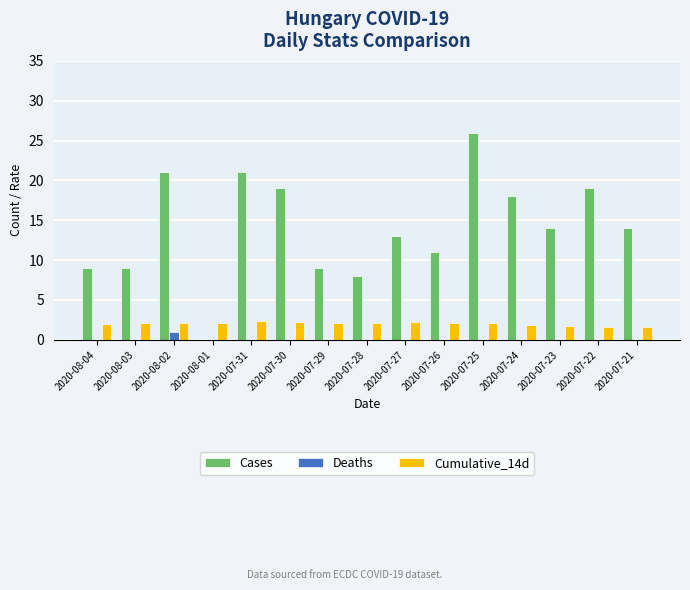

What is the sum of all Cumulative_14d values?

30.4